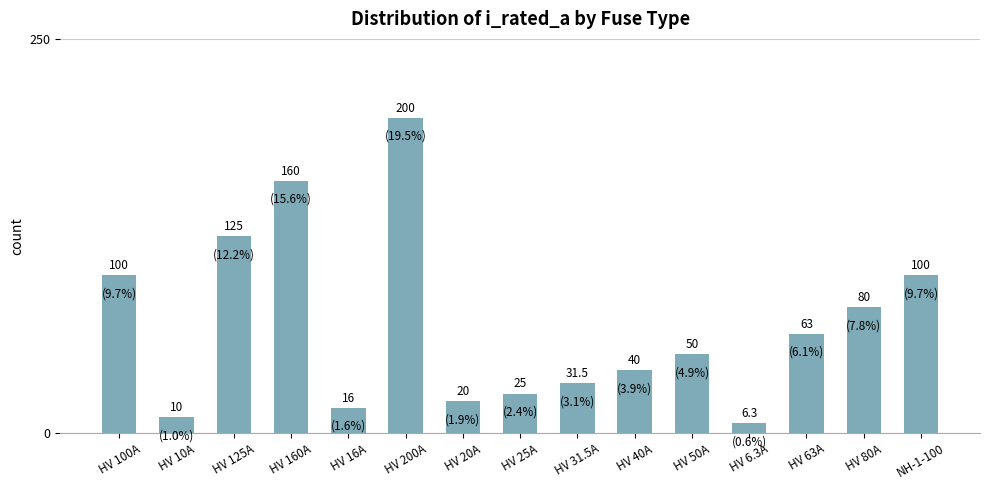

What is the greatest value displayed?

200.0